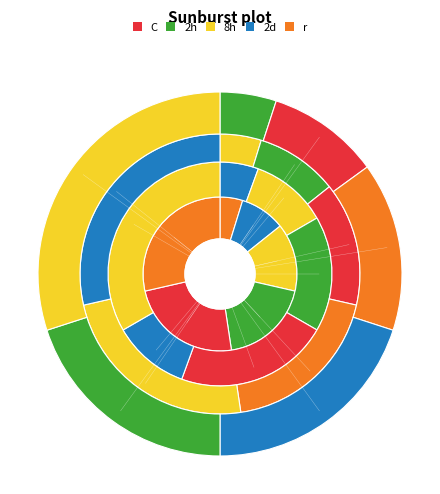

How many slices are in this pie chart?

6